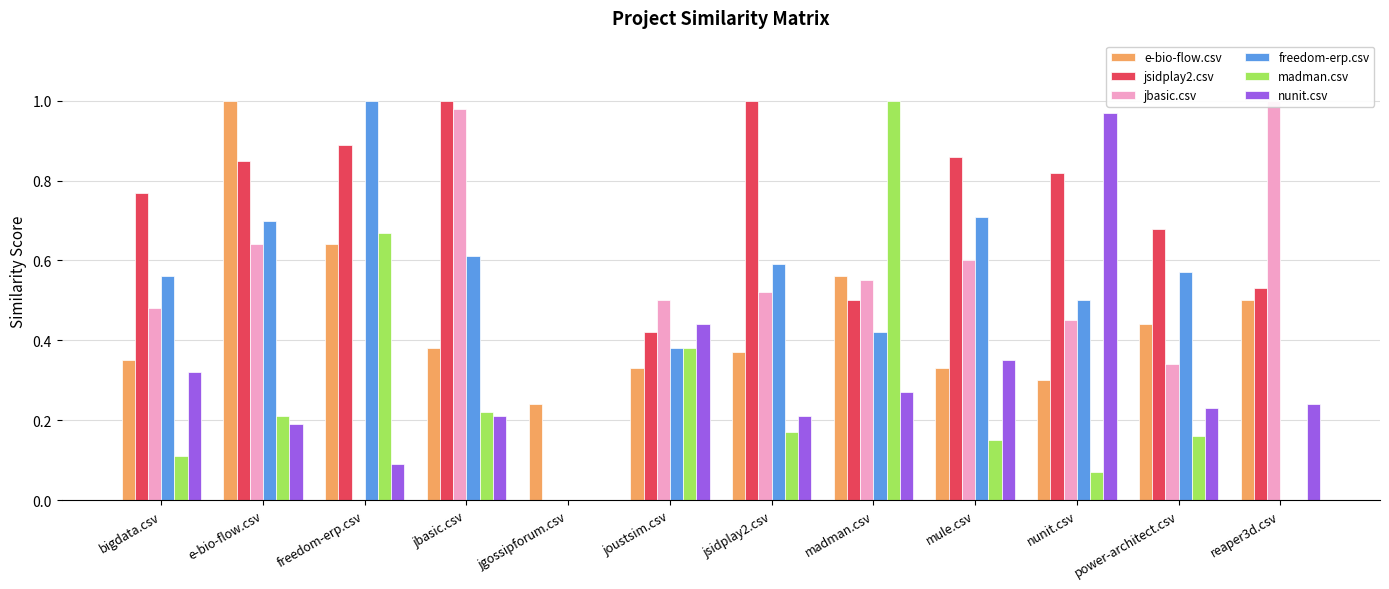

What is the total value across all series at mule.csv?

3.0